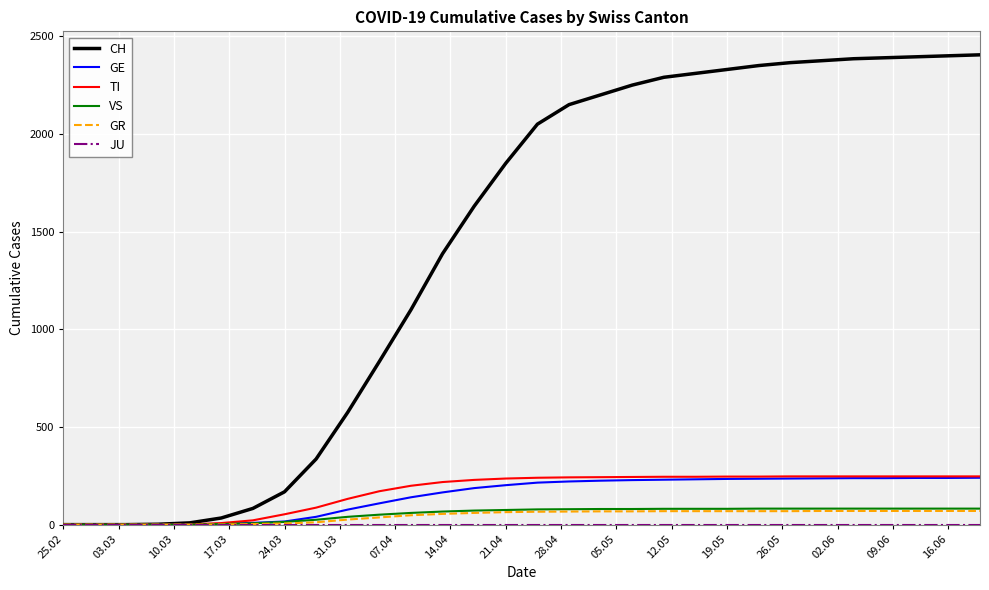

Which series has the largest range (max minus min)?

CH